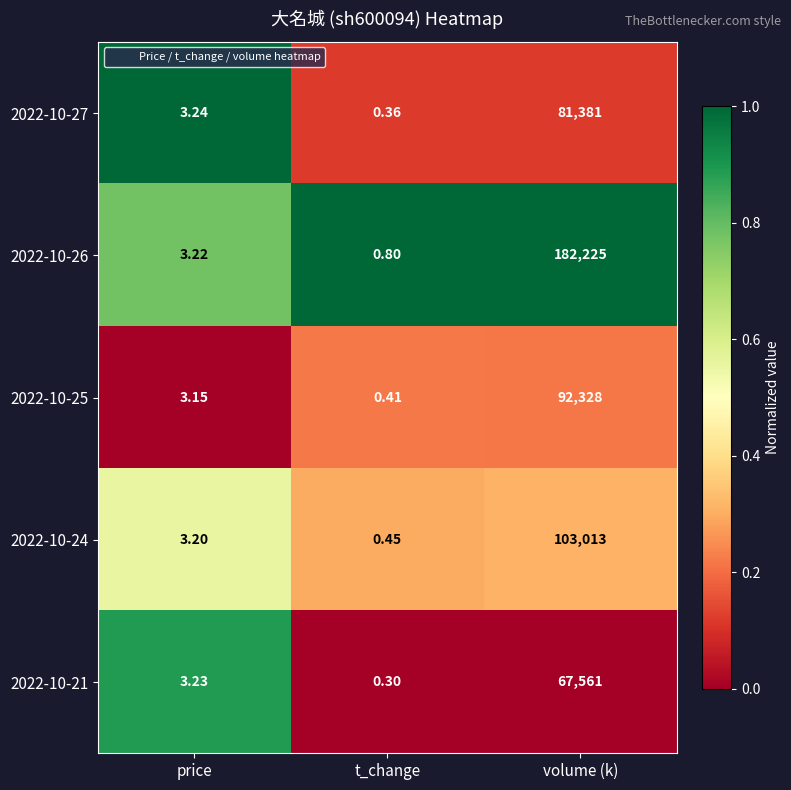

List the series in order of their peak value, lowest first.

2022-10-21, 2022-10-27, 2022-10-25, 2022-10-24, 2022-10-26